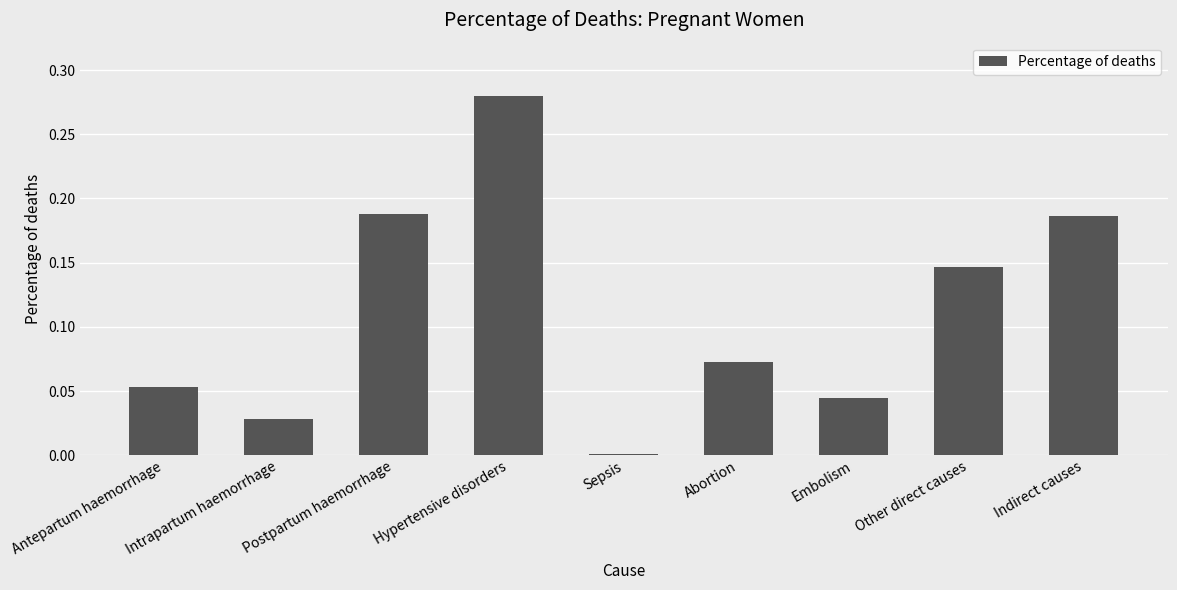

Which category has the highest value across all series?

Hypertensive disorders